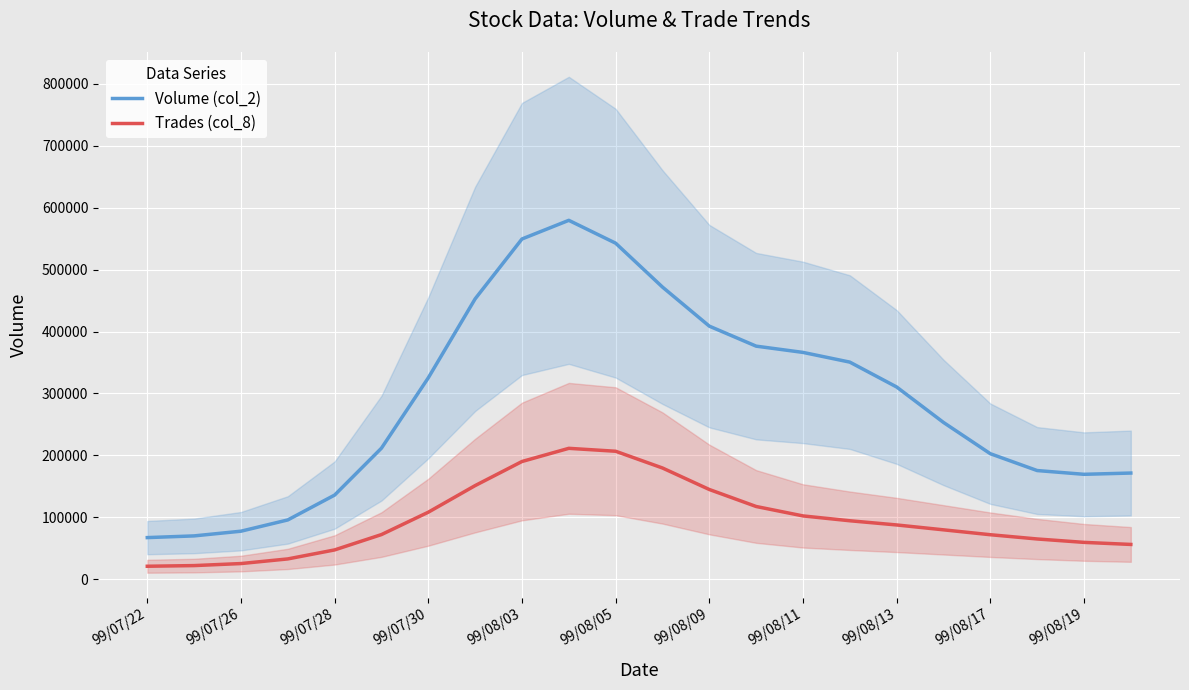

What is the lowest value of the Volume (col_2) series?

67156.2